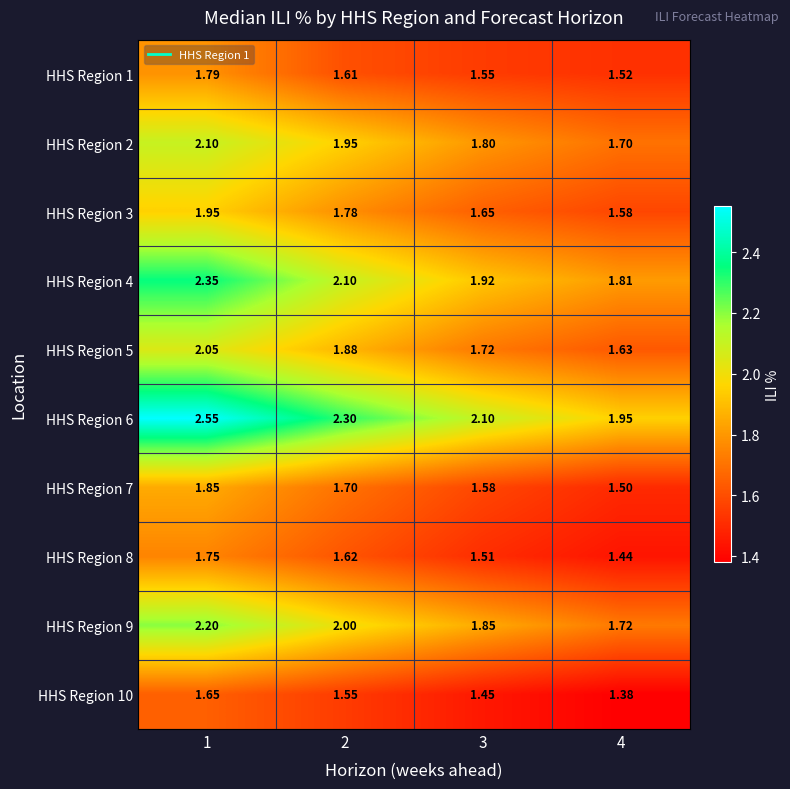

Is the value of HHS Region 4 at 1 greater than the value of HHS Region 6 at 3?

Yes